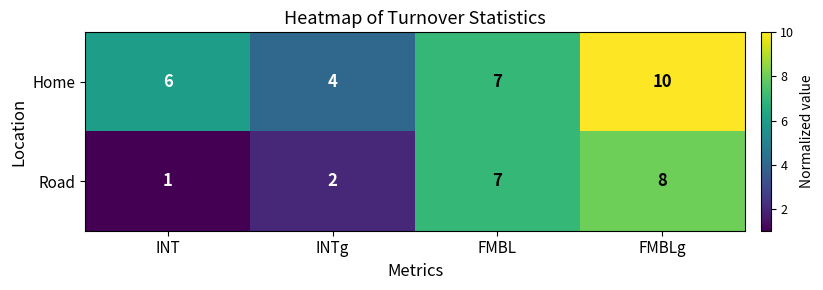

The Road series shows 1 at INT. True or false?

True